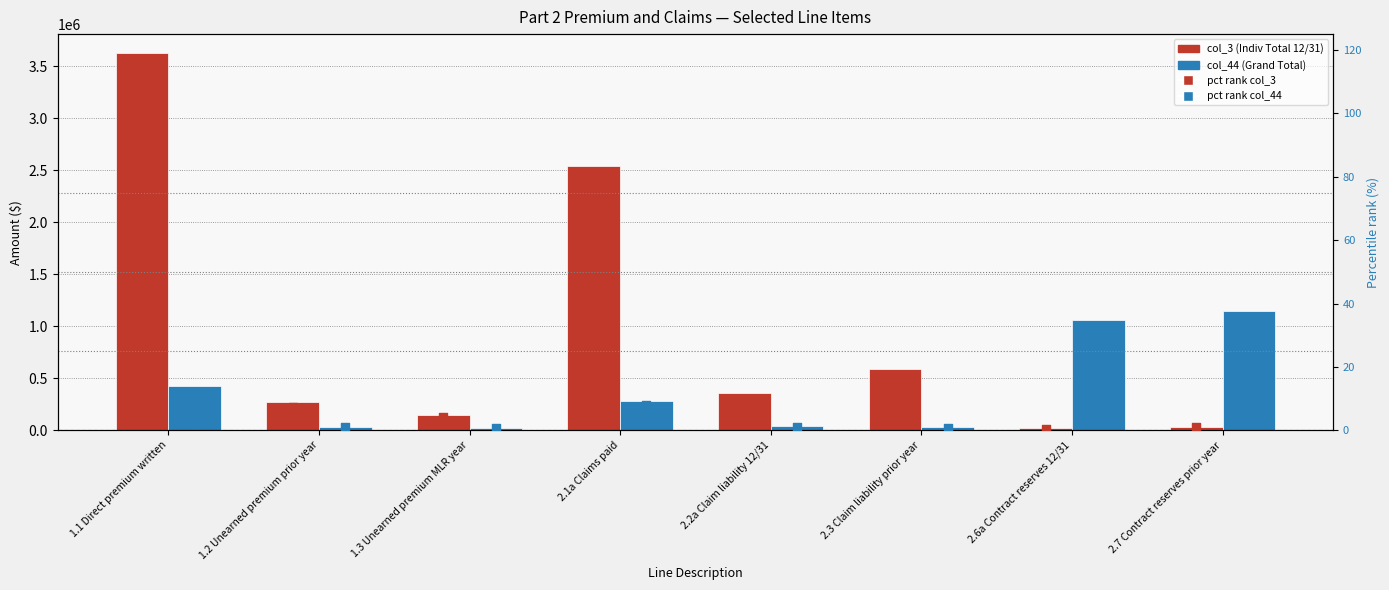

Which series reaches the maximum Y coordinate?

col_3 (Indiv Total 12/31)